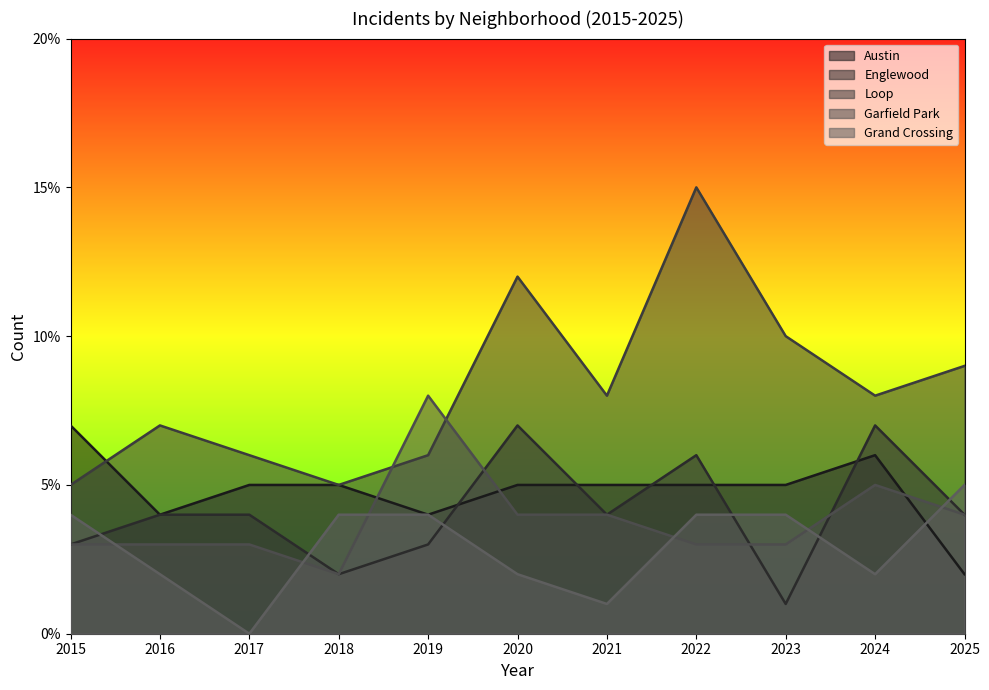

The Austin series shows 3 at 2025. True or false?

False